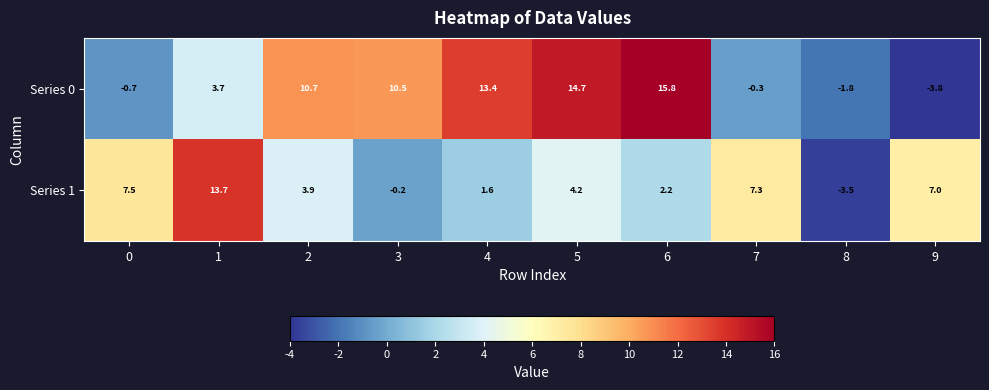

Which series has the largest total across all categories?

Series 0